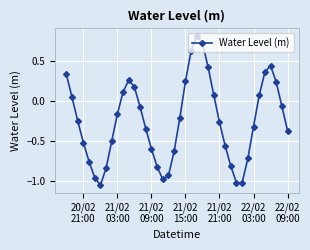

How many positive values are there?

15